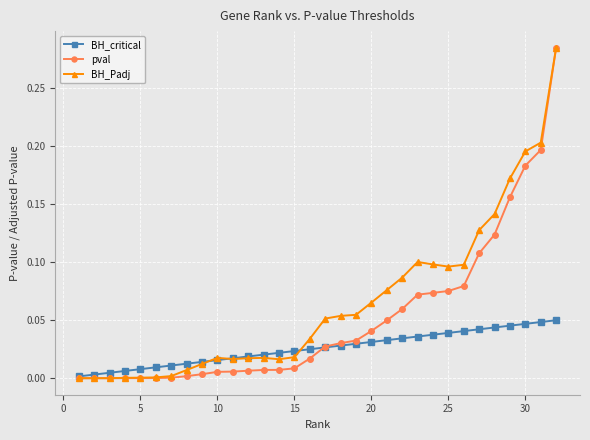

Rank the series by their average value, from highest to lowest.

BH_Padj, pval, BH_critical